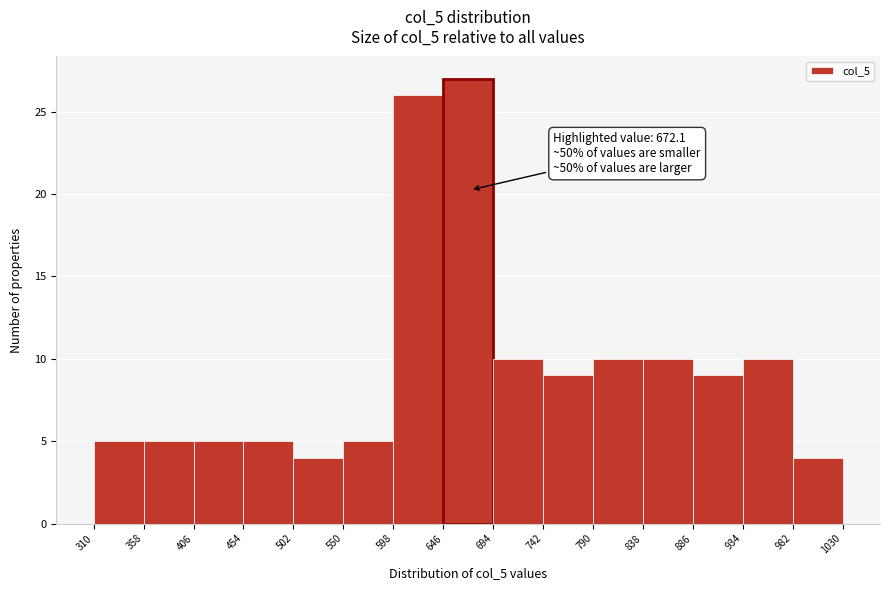

Over which range of the x-axis is the bar tallest?

646 to 694